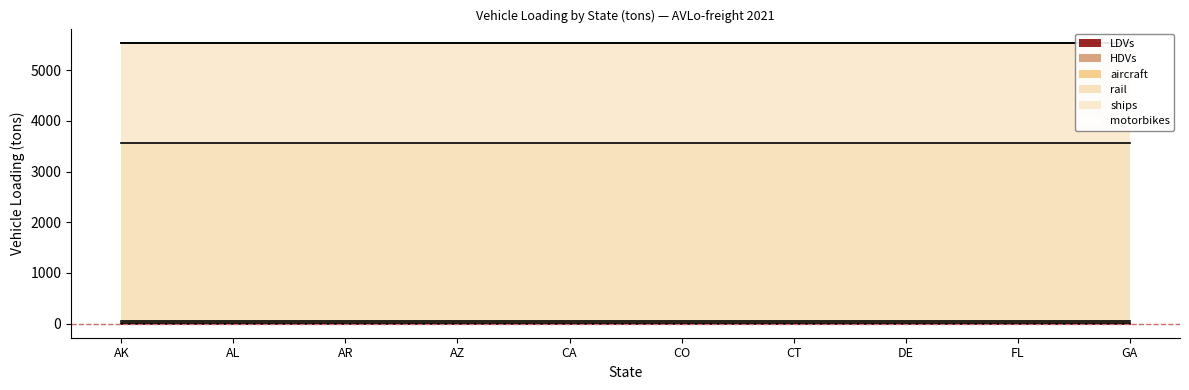

Which label corresponds to the largest value in the chart?

AK